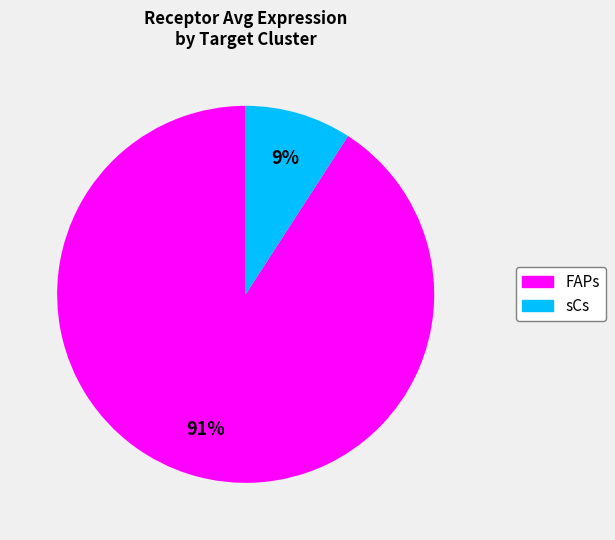

To the nearest percent, what percentage of the pie is FAPs?

91%